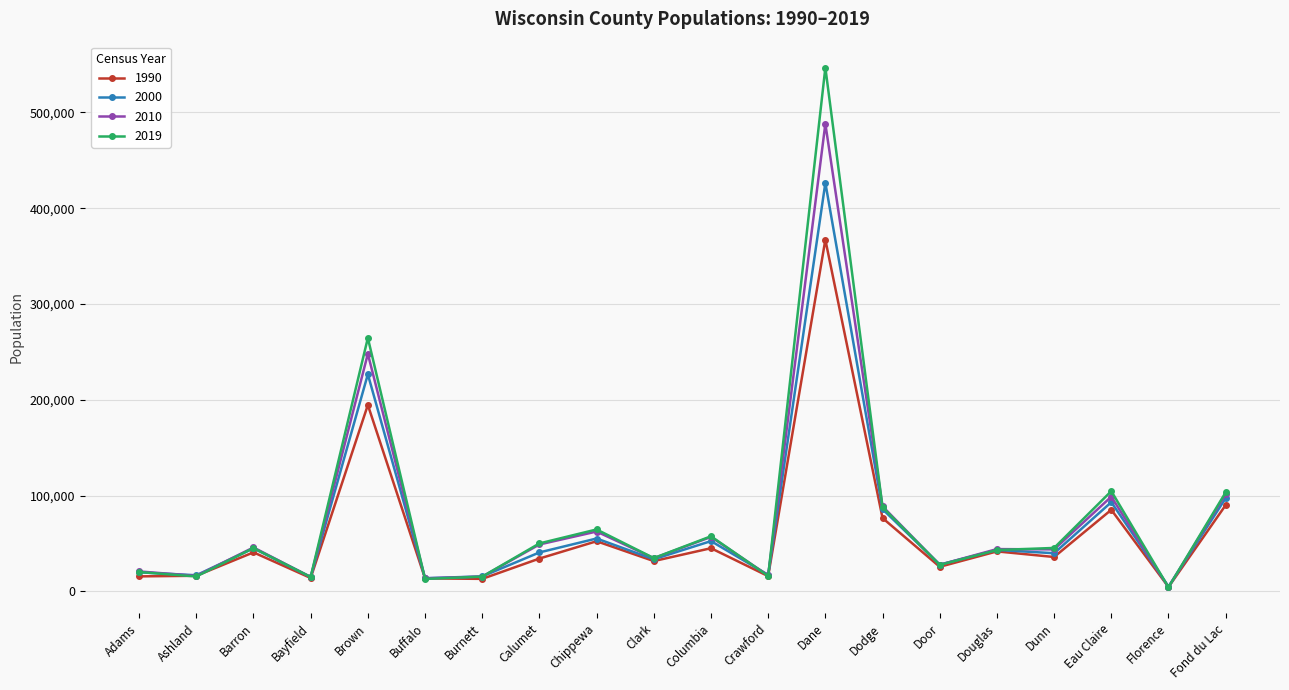

Which series has the widest spread of values?

2019